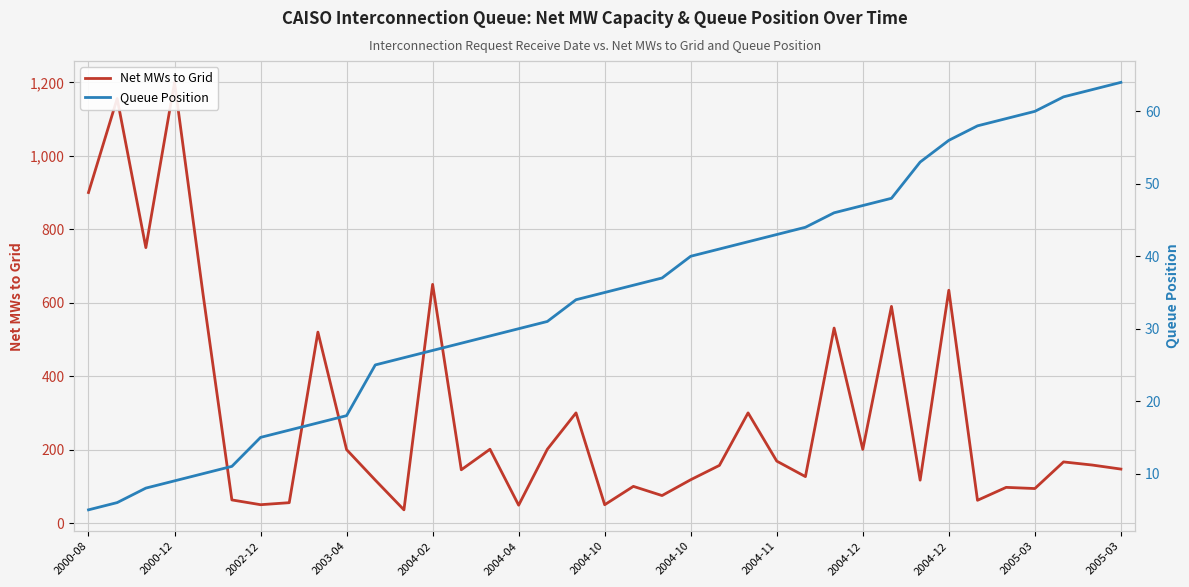

True or false: Net MWs to Grid has more than 0 points higher than both neighbors.

True